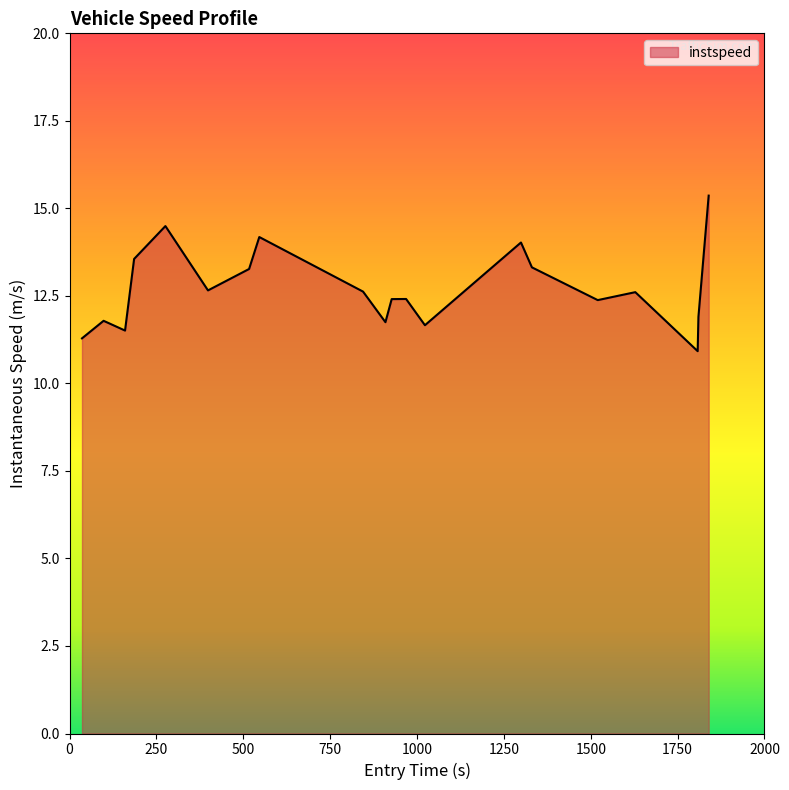

What is the difference between the maximum and minimum values?

4.4